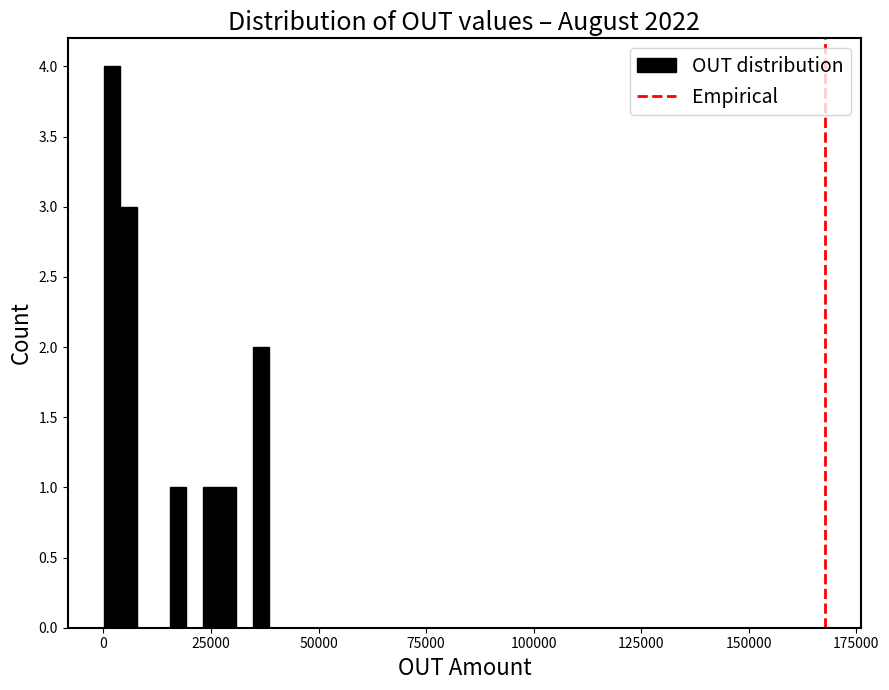

Around what value on the x-axis is the tallest bar? Give the approximate position of its centre, as read against the axis.

0